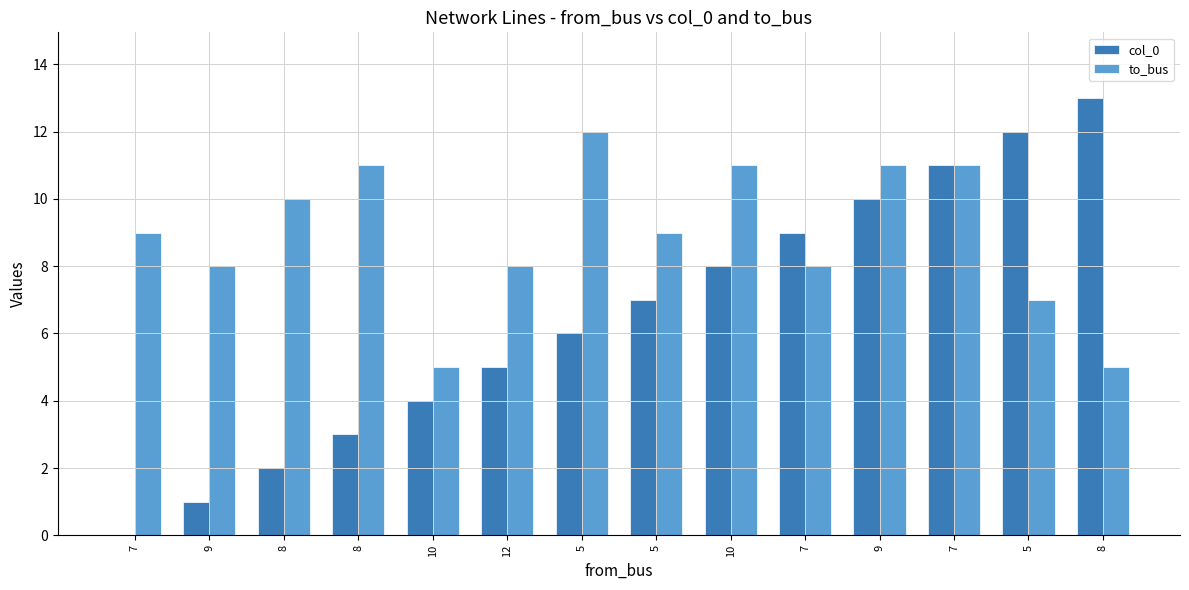

How many groups of bars are there?

14